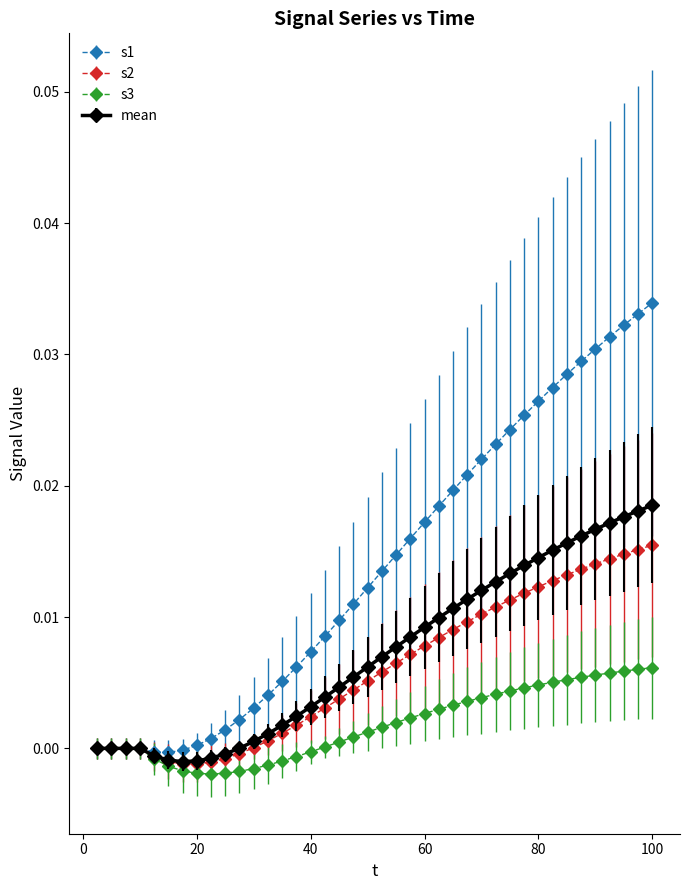

Which series has the largest range (max minus min)?

s1